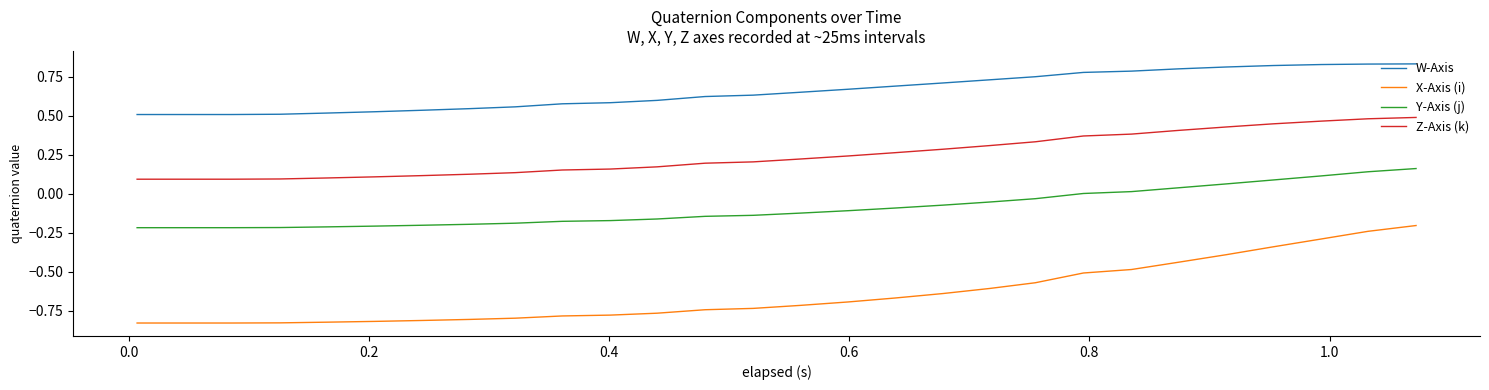

Which series has the largest total across all categories?

W-Axis